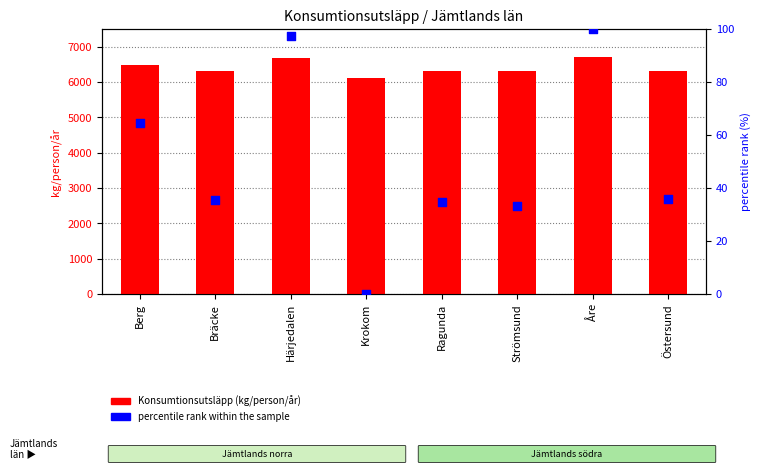

At which category is the sum across all series the highest?

Åre